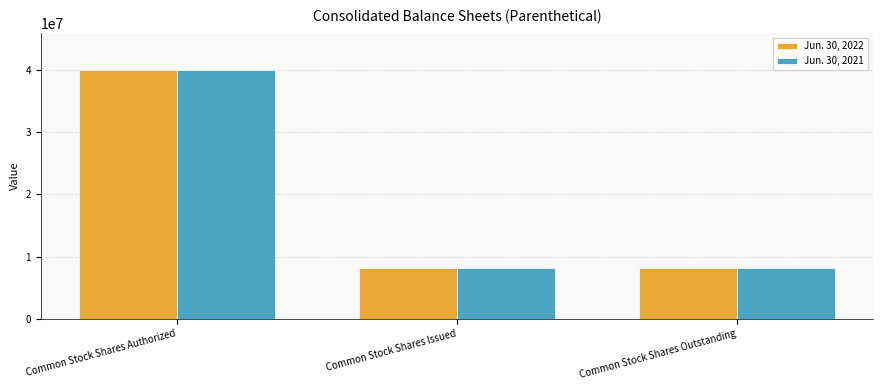

What is the label of the 2nd bar from the left?

Common Stock Shares Issued